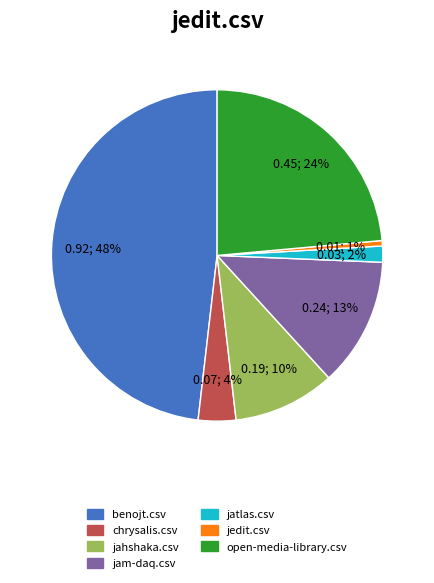

To the nearest percent, what portion does jam-daq.csv represent?

13%